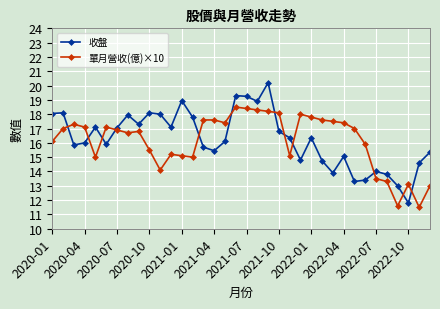

Which series has the largest total across all categories?

收盤